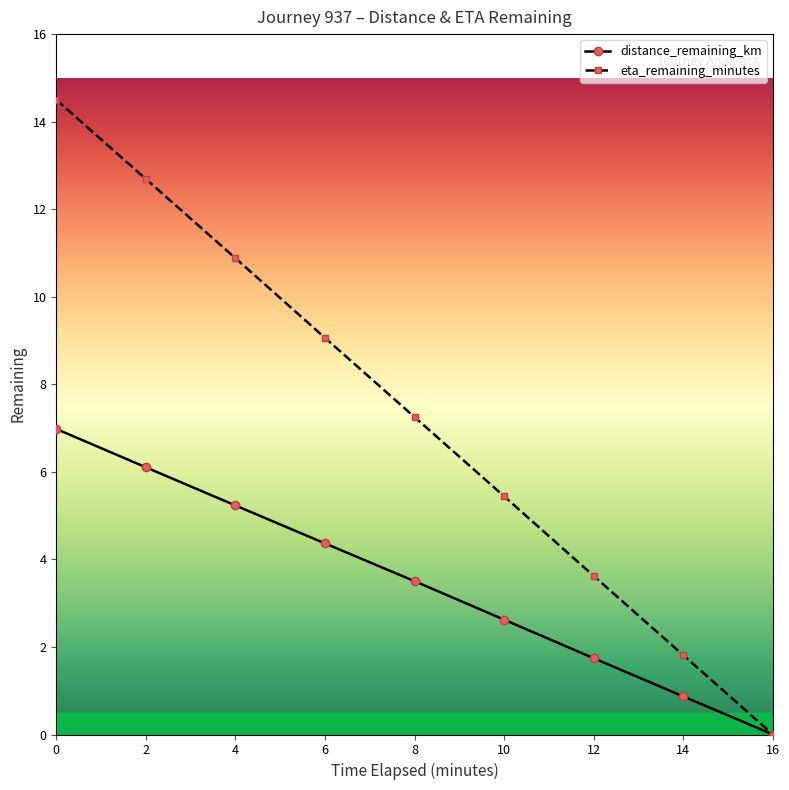

What is the difference between the maximum and second lowest values in the distance_remaining_km series?

6.1